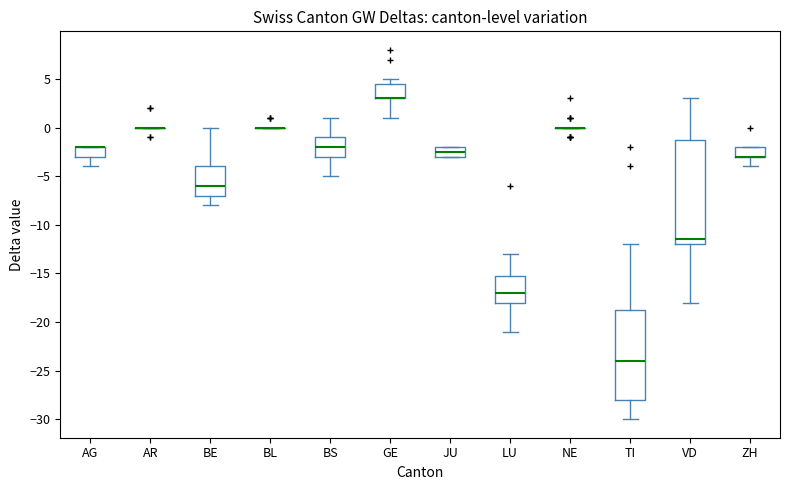

Where is the upper edge of the box for LU on the y-axis? The values are not printed on the chart, so give them approximately, as read against the axis.

-15.0